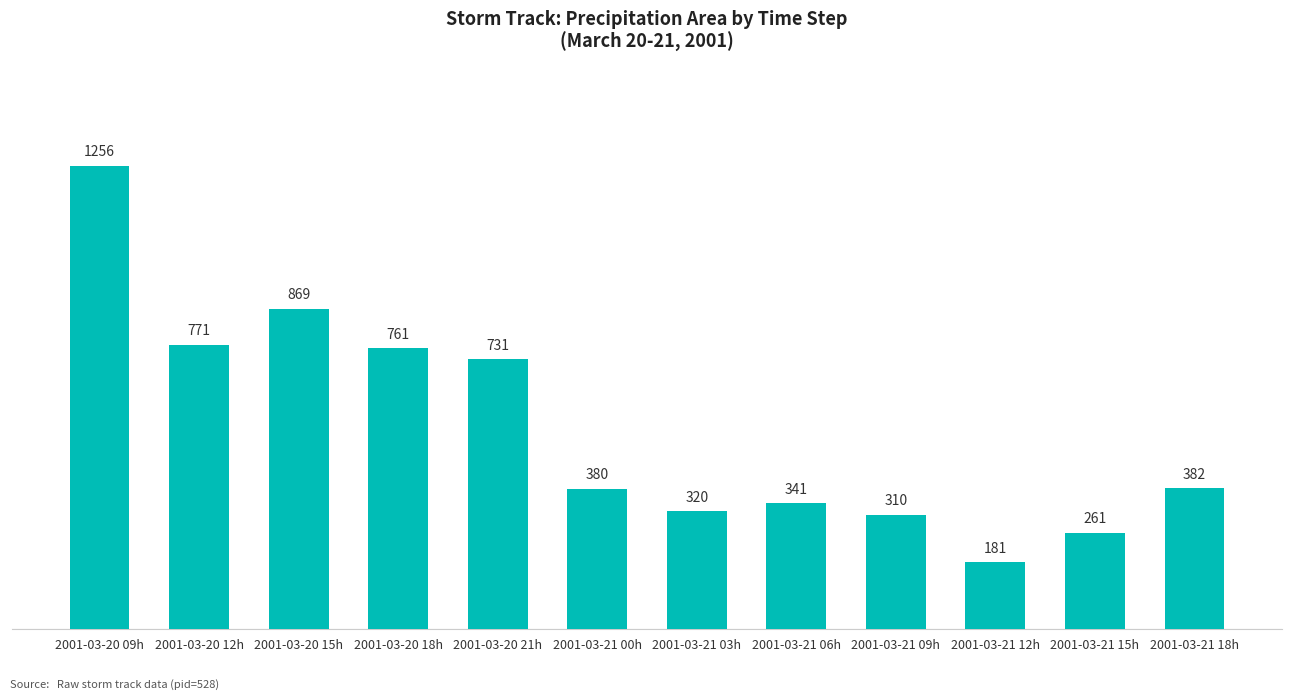

Approximately how many times larger is the value at 2001-03-20 21h compared to 2001-03-20 09h?

0.6